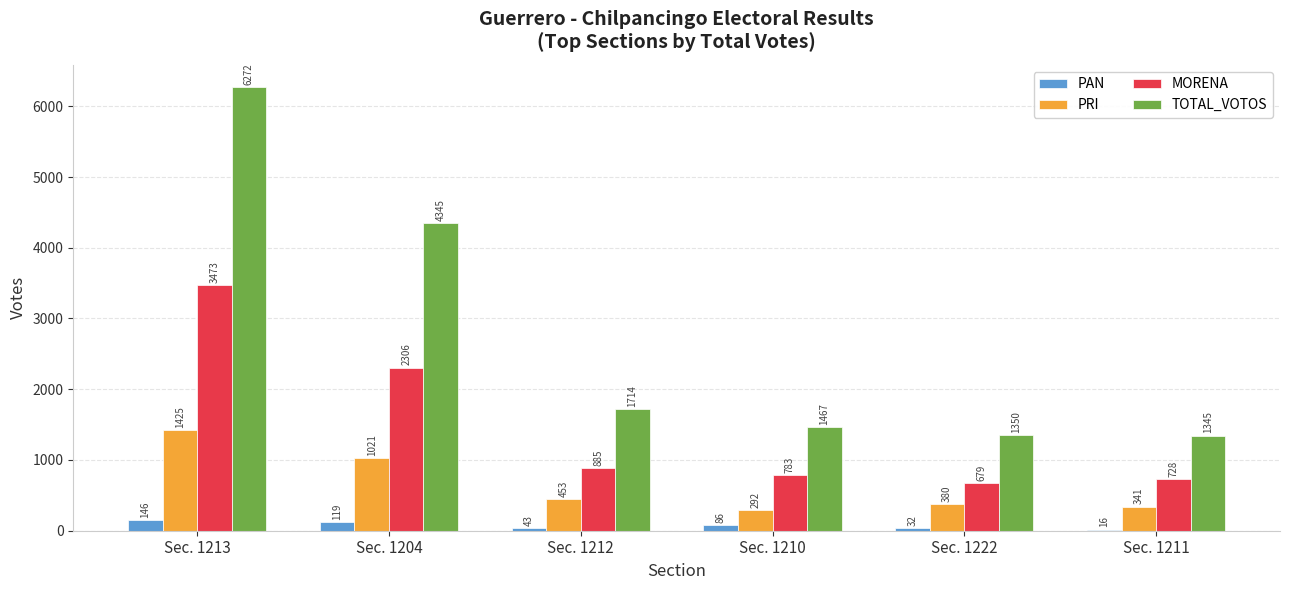

At which category is the sum across all series the highest?

Sec. 1213